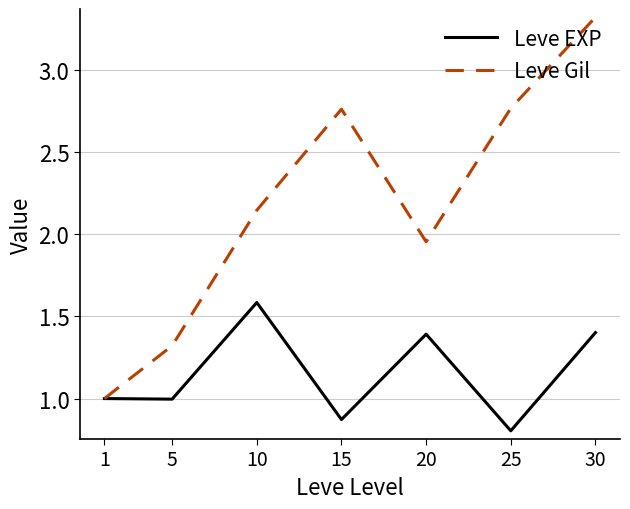

True or false: Leve Gil has a value of 0.8 at 25.

False